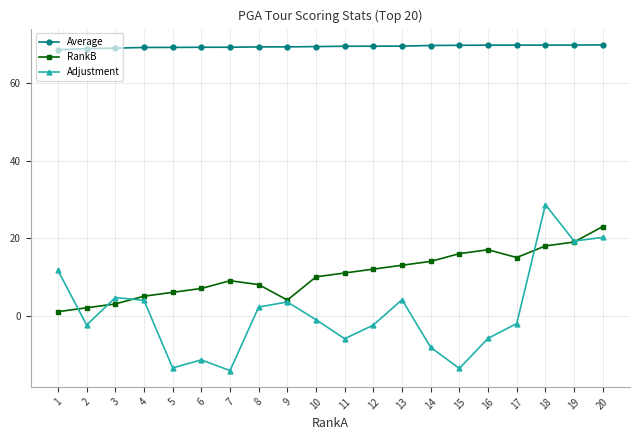

How many interior local peaks does the Adjustment series have?

5